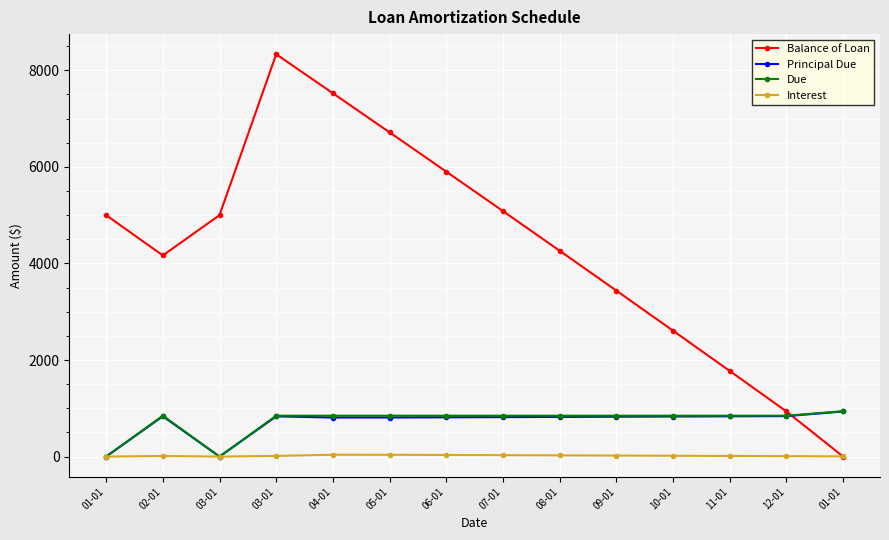

How many distinct data groups are displayed?

4